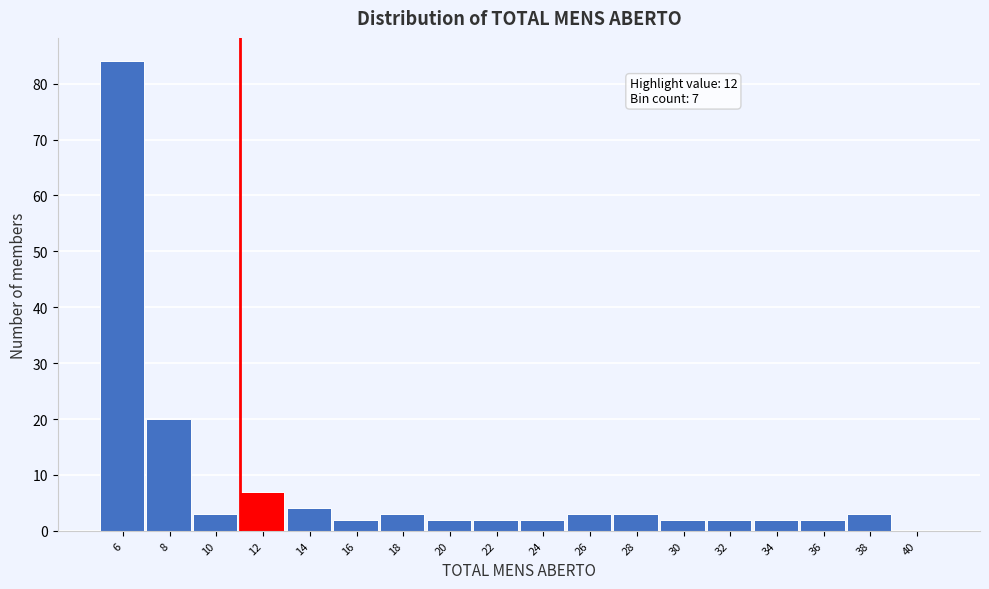

Reading right to left, extract all data points from this chart.

40=0	38=3	36=2	34=2	32=2	30=2	28=3	26=3	24=2	22=2	20=2	18=3	16=2	14=4	12=7	10=3	8=20	6=84